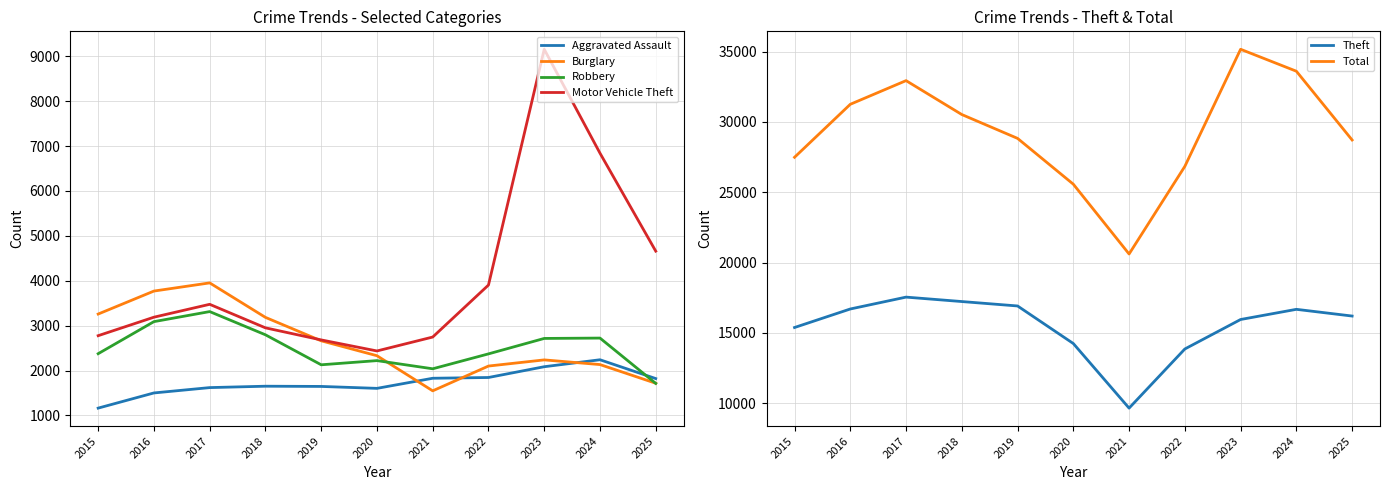

Reading left to right, extract all data points from this chart.

Aggravated Assault: 2015=1163	2016=1501	2017=1620	2018=1651	2019=1646	2020=1603	2021=1828	2022=1845	2023=2085	2024=2240	2025=1821
Burglary: 2015=3258	2016=3770	2017=3952	2018=3184	2019=2662	2020=2330	2021=1548	2022=2100	2023=2237	2024=2133	2025=1717
Robbery: 2015=2375	2016=3089	2017=3313	2018=2796	2019=2128	2020=2221	2021=2039	2022=2371	2023=2715	2024=2723	2025=1713
Motor Vehicle Theft: 2015=2776	2016=3188	2017=3475	2018=2951	2019=2682	2020=2436	2021=2746	2022=3904	2023=9155	2024=6841	2025=4659
Theft: 2015=15389	2016=16705	2017=17549	2018=17234	2019=16920	2020=14250	2021=9660	2022=13863	2023=15958	2024=16681	2025=16204
Total: 2015=27487	2016=31253	2017=32935	2018=30525	2019=28830	2020=25574	2021=20614	2022=26842	2023=35163	2024=33604	2025=28715